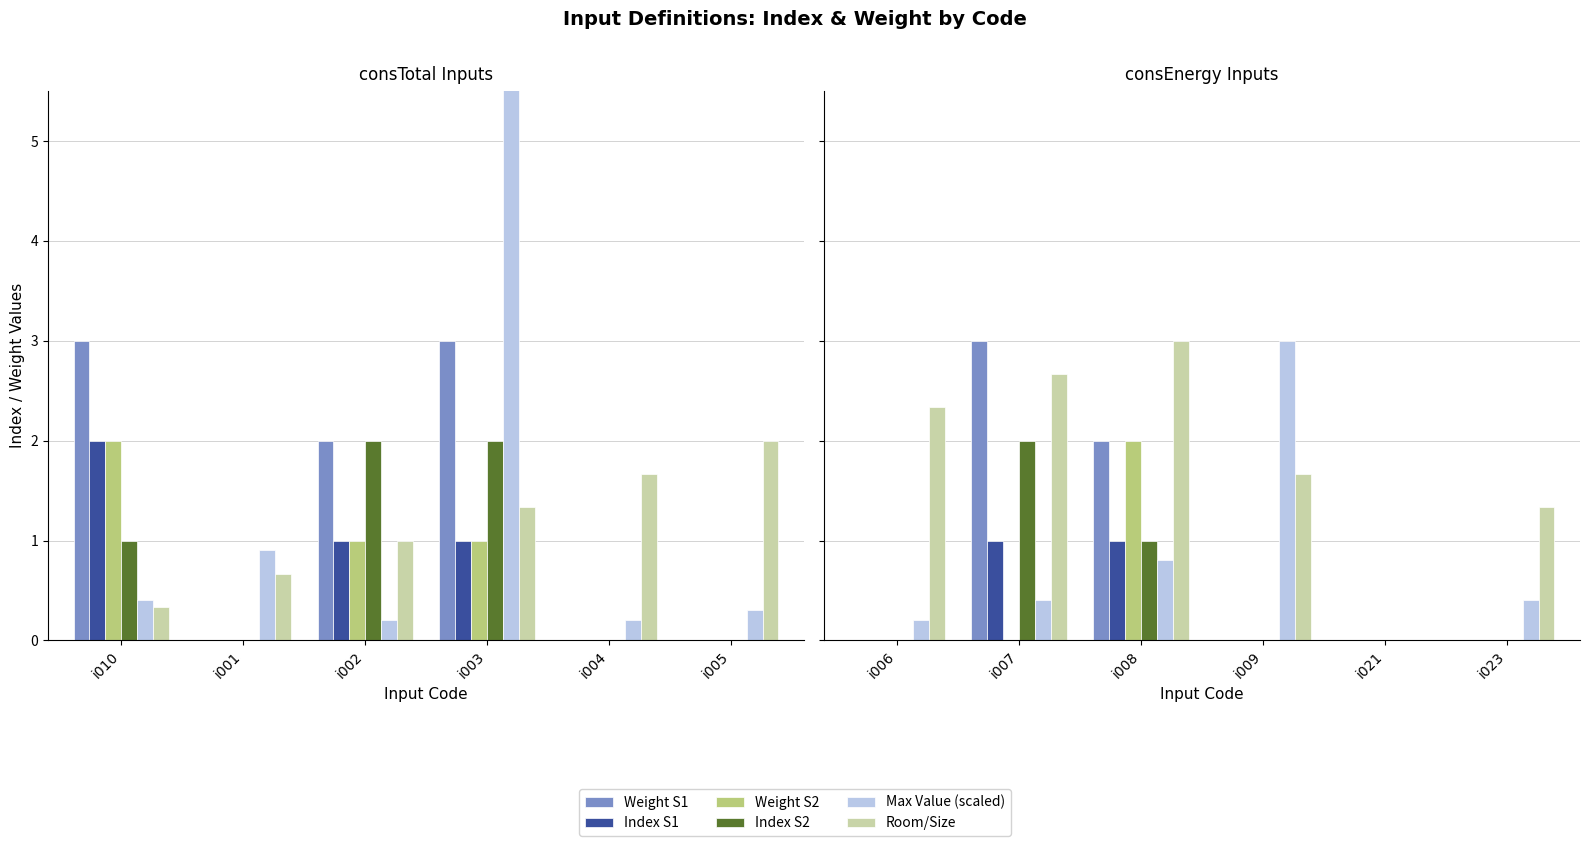

True or false: Index S1 has a value of 0.7 at i008.

False